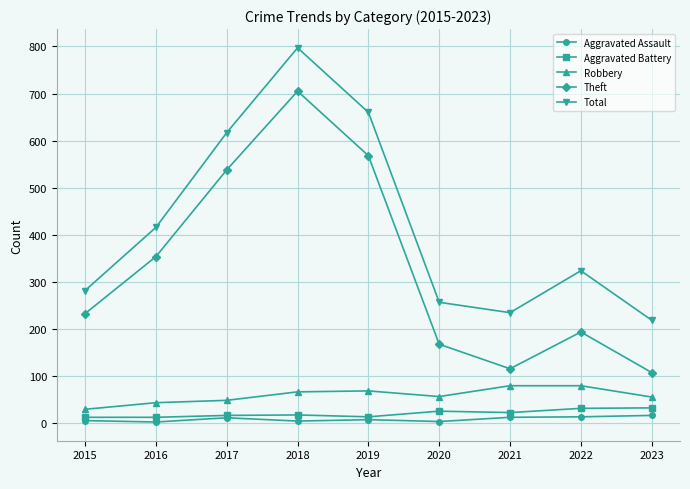

What are all the series names shown in the legend?

Aggravated Assault, Aggravated Battery, Robbery, Theft, Total